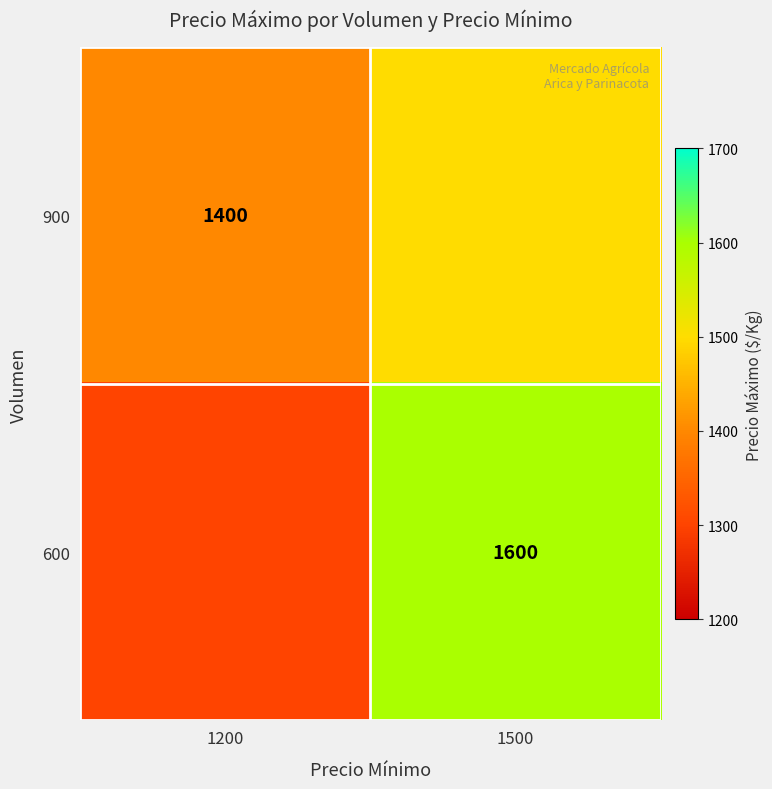

True or false: 900 has a value of 890 at 1200.

False